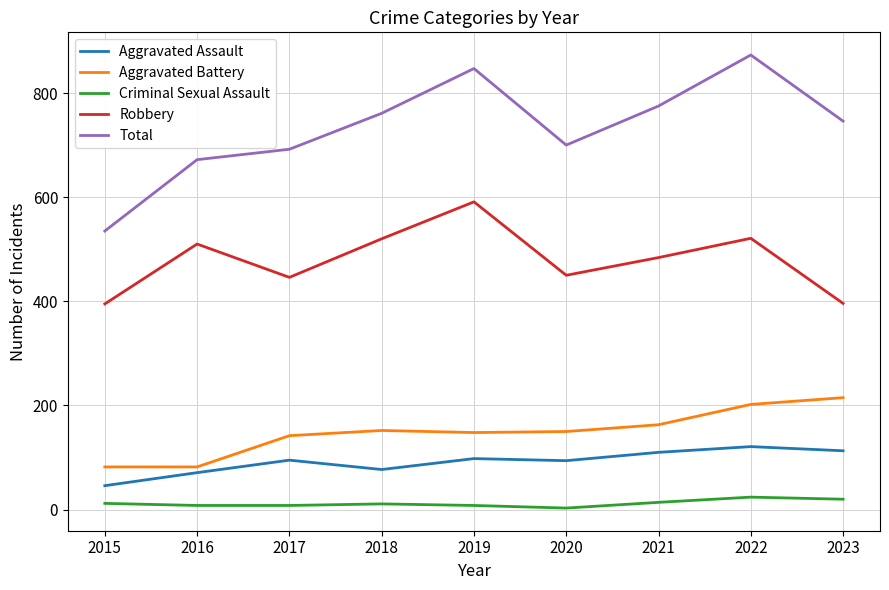

Is it true that Total equals 847 at 2019?

True